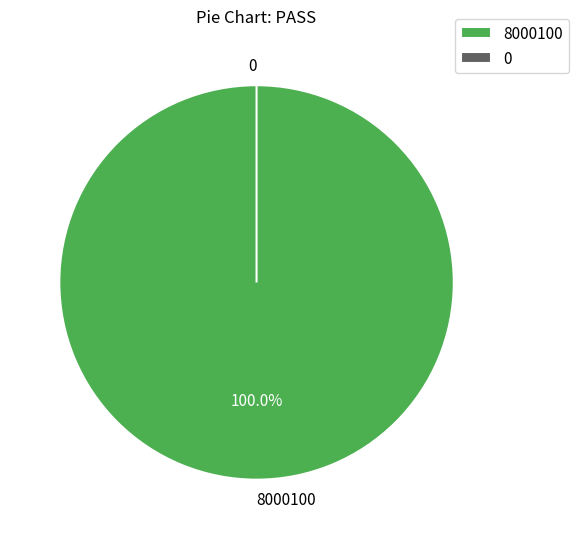

How many slices are in this pie chart?

2